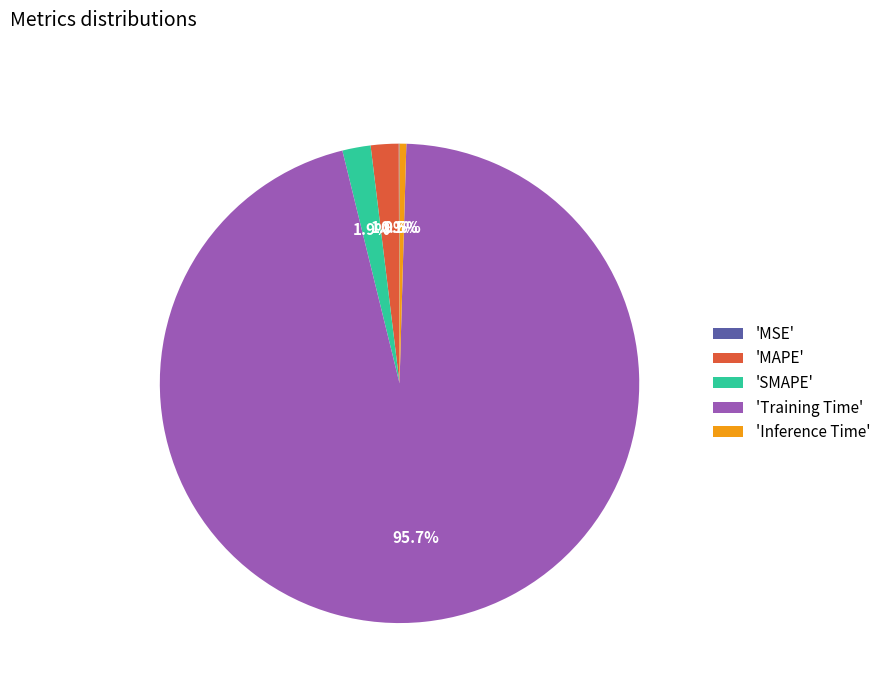

Is 'Inference Time' the majority of the pie?

No